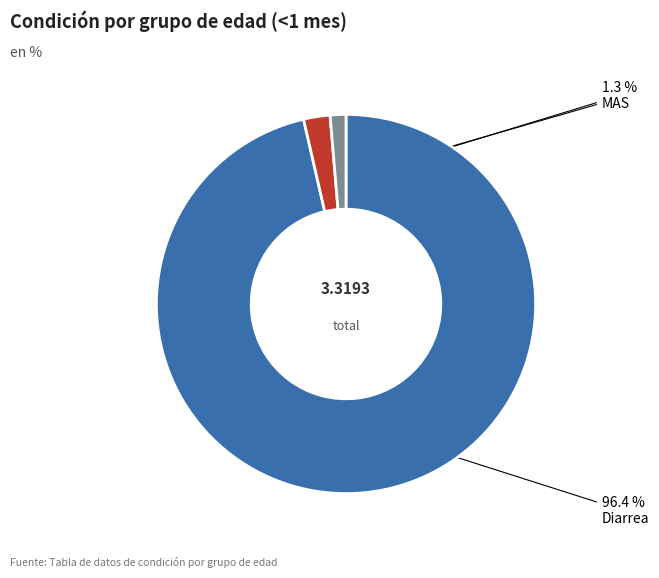

To the nearest percent, what is the difference between the largest and smallest slice percentages?

95%